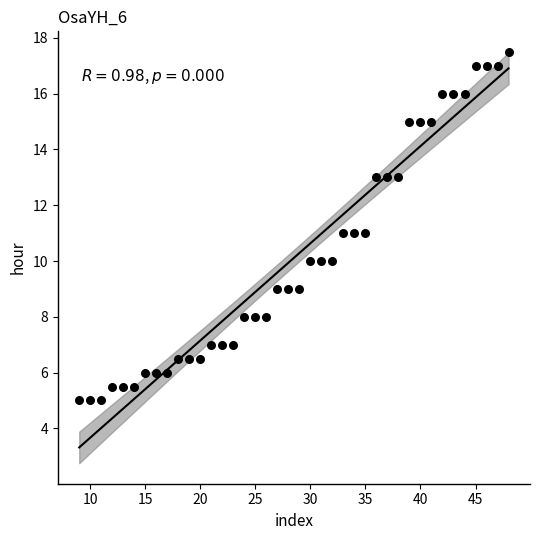

What is the range of Y values (max minus min)?

12.5